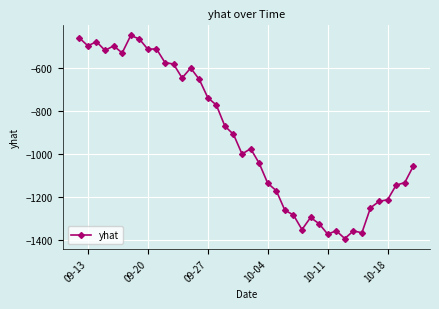

What is the average value?

-925.0